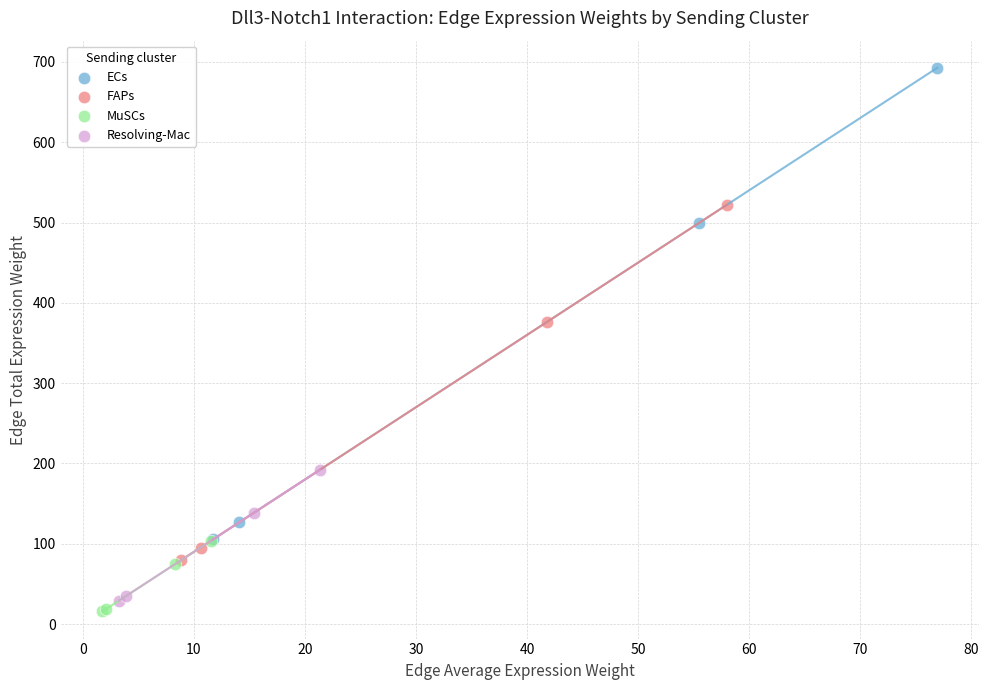

Which series has the widest spread of Y values?

ECs